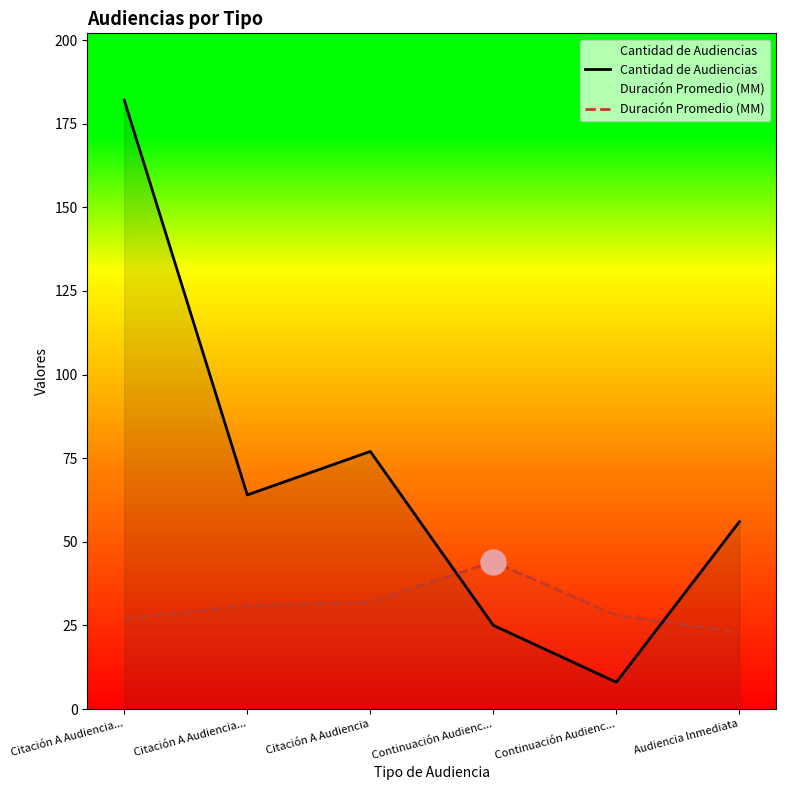

Reading left to right, transcribe all the data shown in this chart.

Cantidad de Audiencias: Citación A Audiencia...=182	Citación A Audiencia...=64	Citación A Audiencia=77	Continuación Audienc...=25	Continuación Audienc...=8	Audiencia Inmediata=56
Duración Promedio (MM): Citación A Audiencia...=27	Citación A Audiencia...=31	Citación A Audiencia=32	Continuación Audienc...=44	Continuación Audienc...=28	Audiencia Inmediata=23